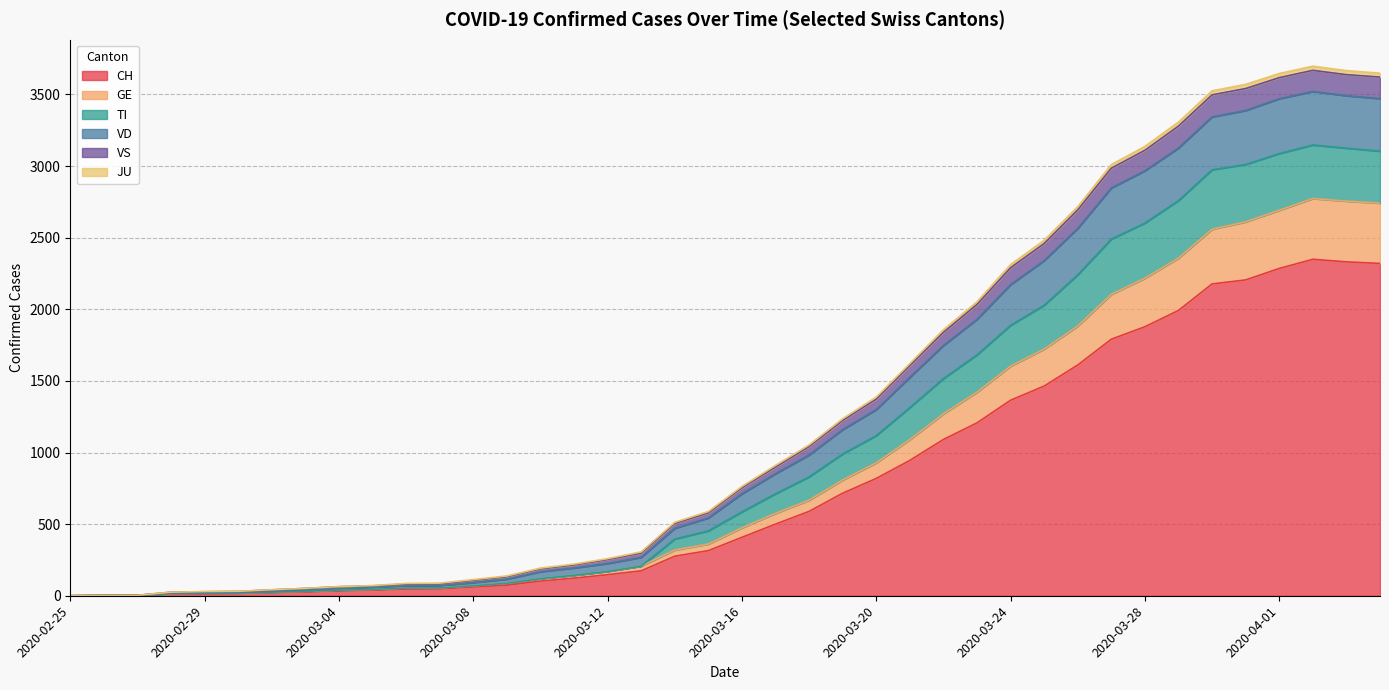

True or false: VD and JU cross at least once.

False